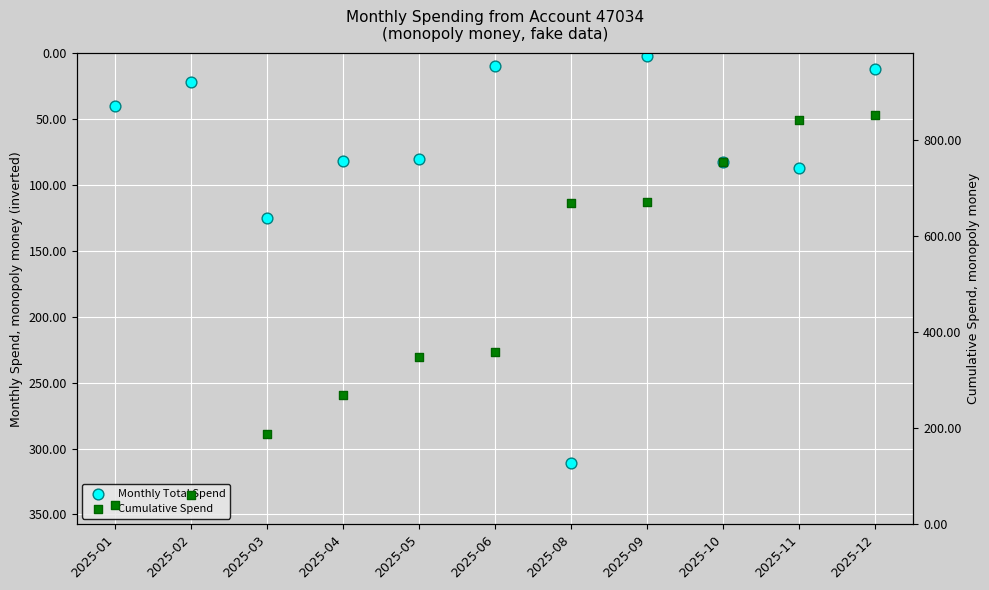

At which category is the sum across all series the highest?

2025-08